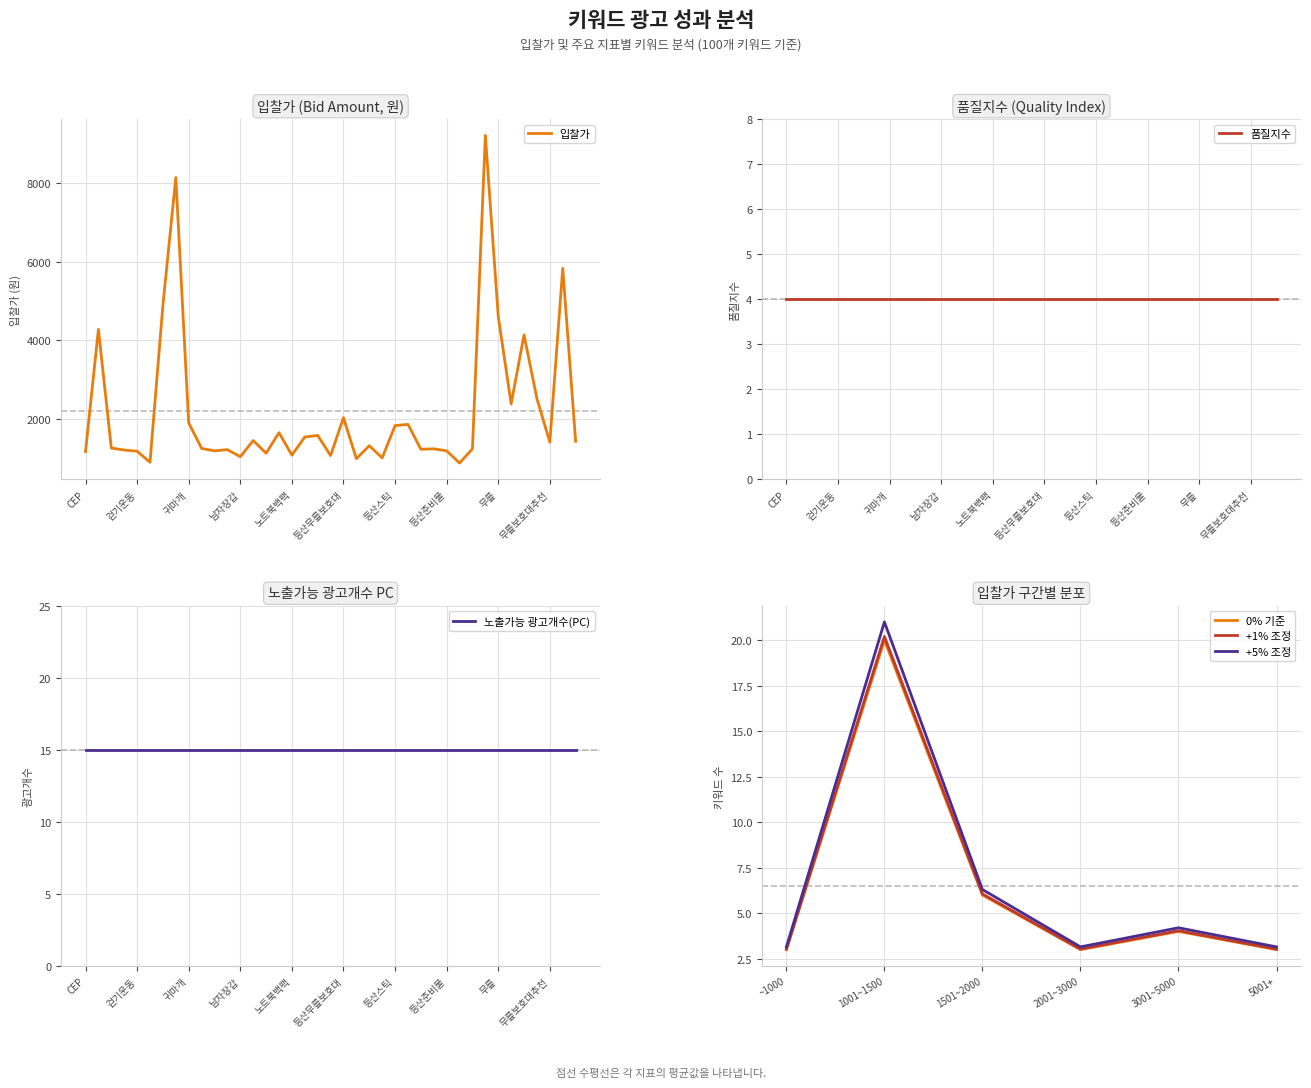

What is the label of the 15th point from the right?

등산스틱